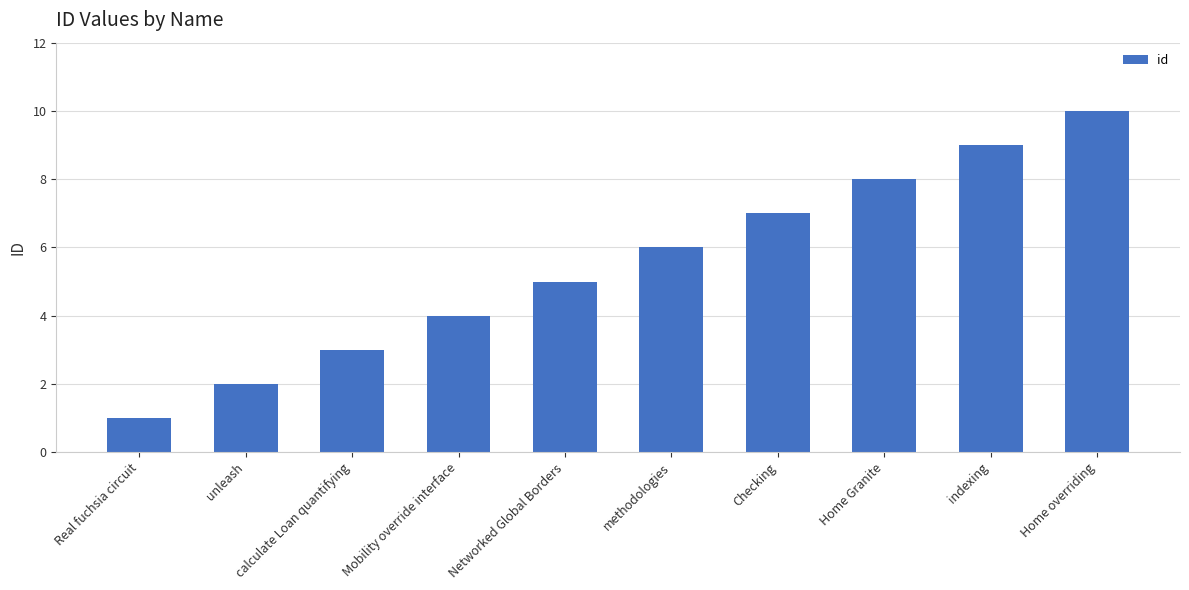

List the labels in order of value, smallest first.

Real fuchsia circuit, unleash, calculate Loan quantifying, Mobility override interface, Networked Global Borders, methodologies, Checking, Home Granite, indexing, Home overriding